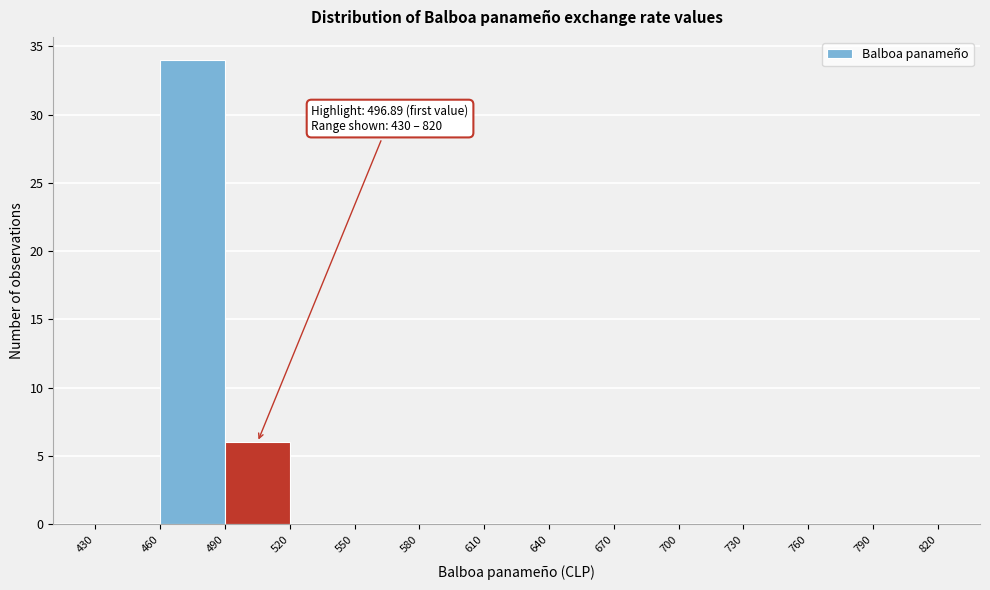

Over which range of the x-axis is the bar tallest?

460 to 490